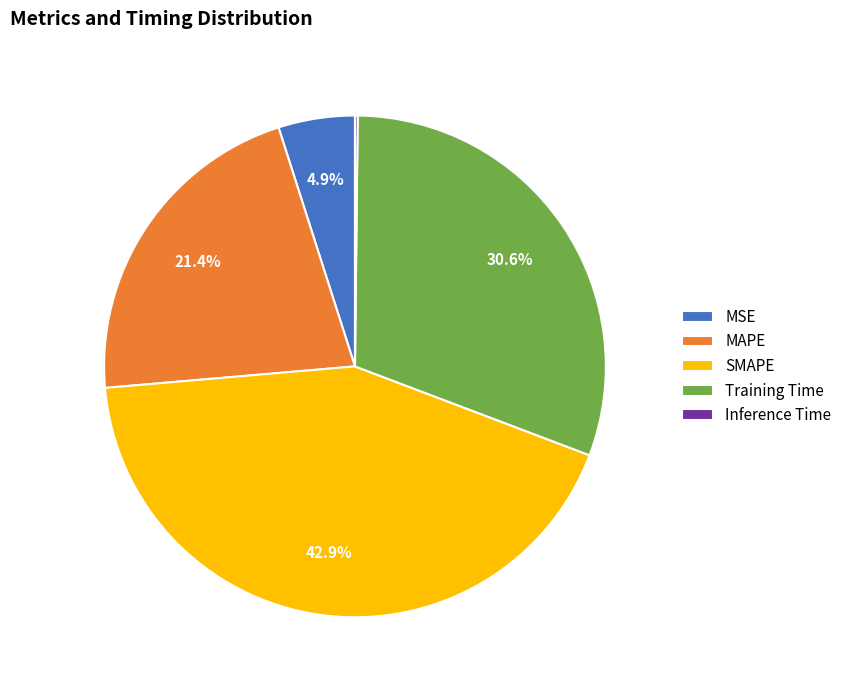

Does any single category account for the majority?

No